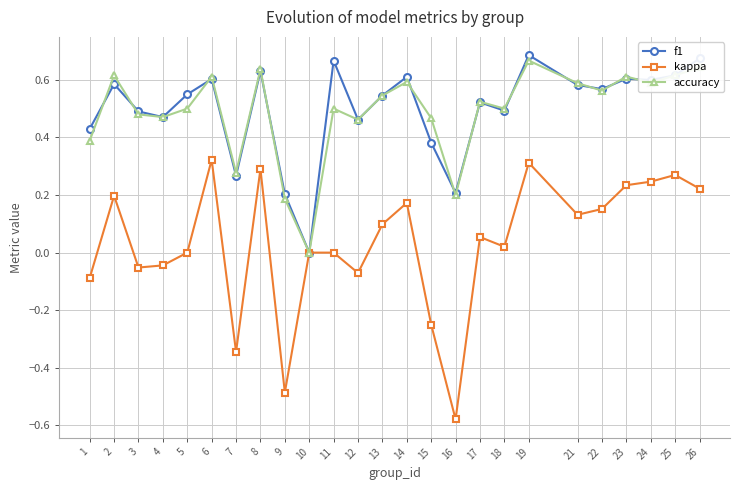

What is the total value across all series at 8?

1.6